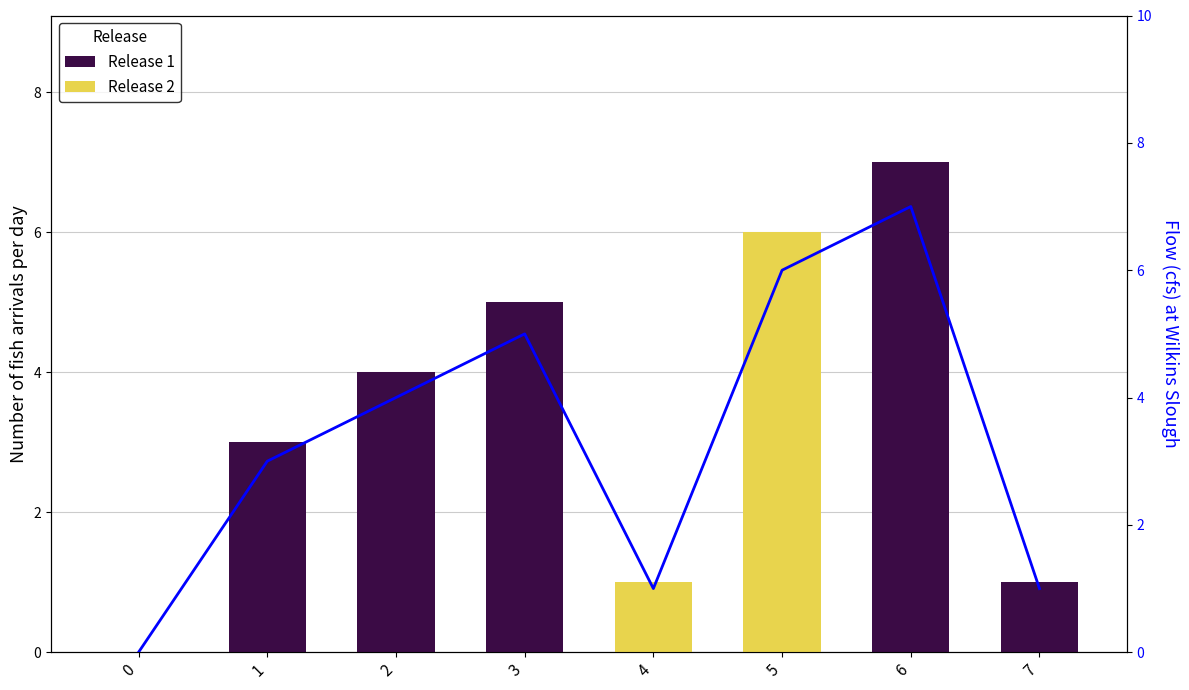

The value of Release 2 at 3 is 2. True or false?

False